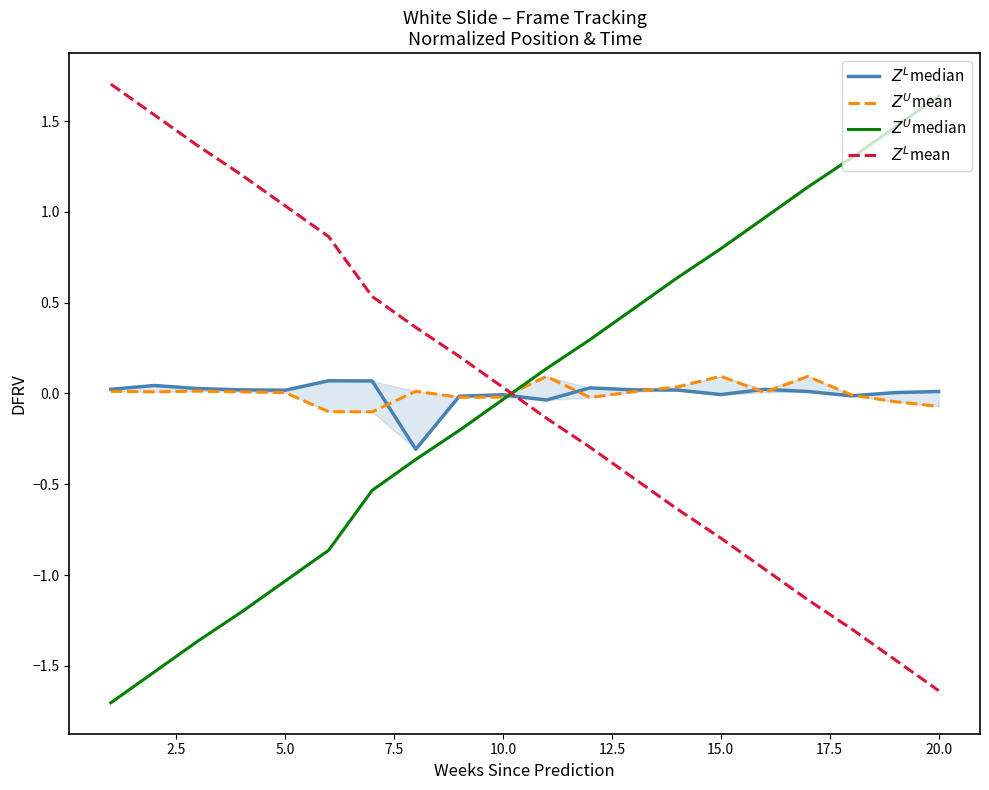

Which series changed the most between 5.0 and 10.0?

$Z^U$median